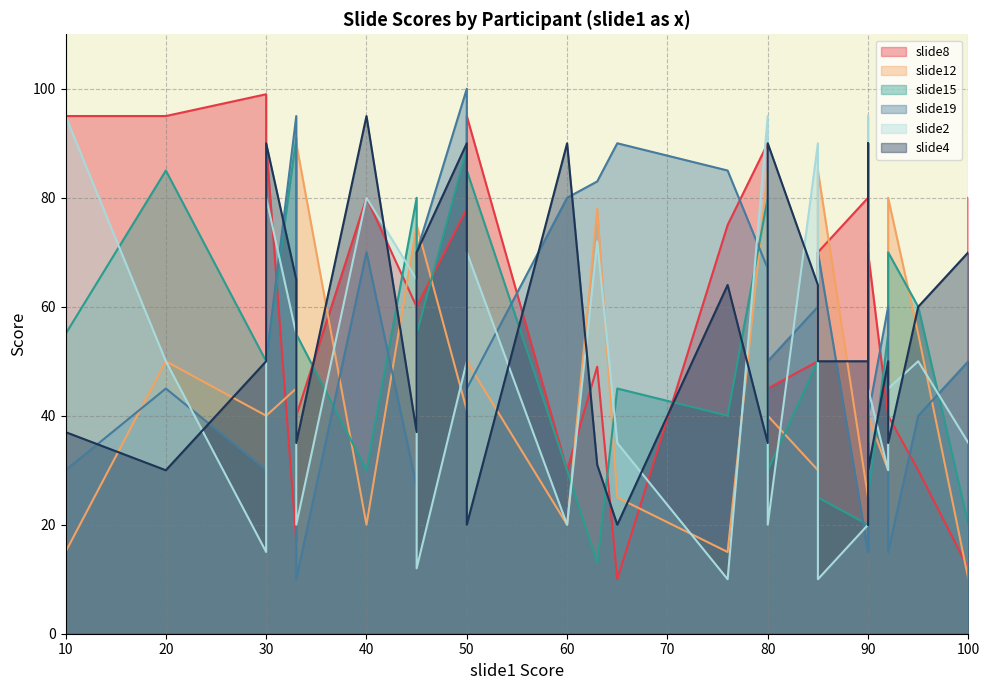

What is the difference between the highest and lowest values at 8?

84